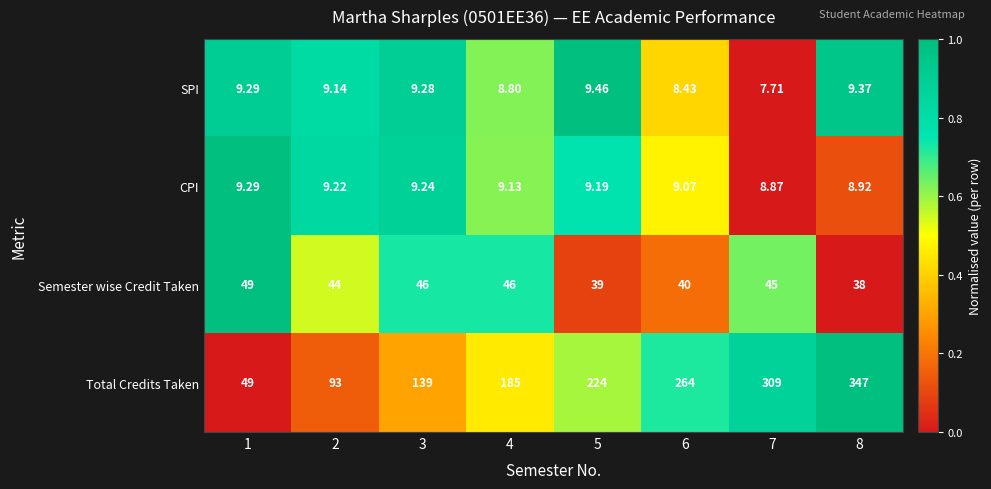

Count the number of categories in the chart.

8